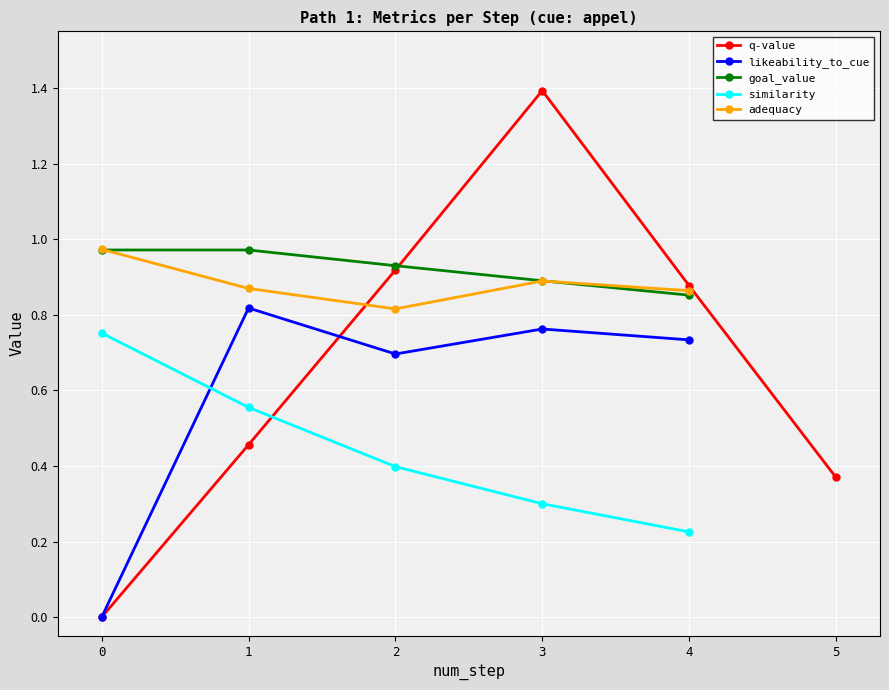

How many lines are shown in the chart?

5